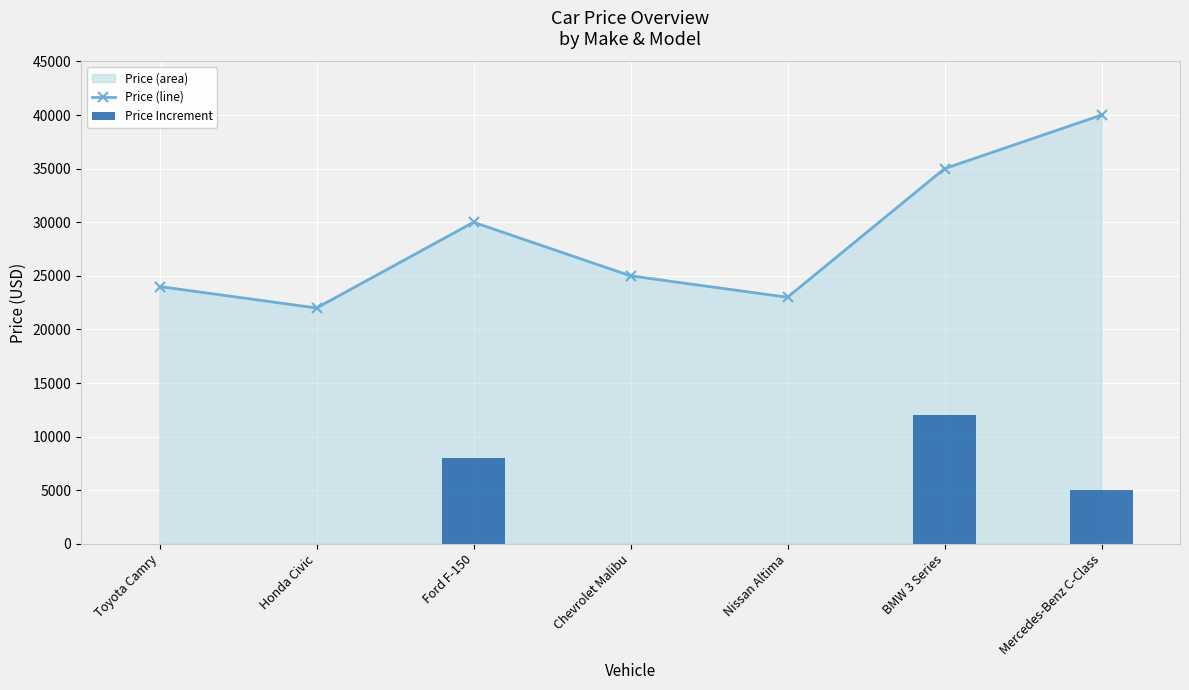

At which category is the sum across all series the highest?

BMW 3 Series